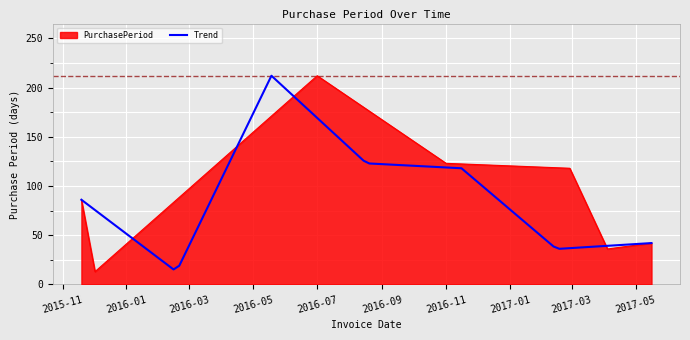

At which category does the data reach its first local valley?

2015-12-02